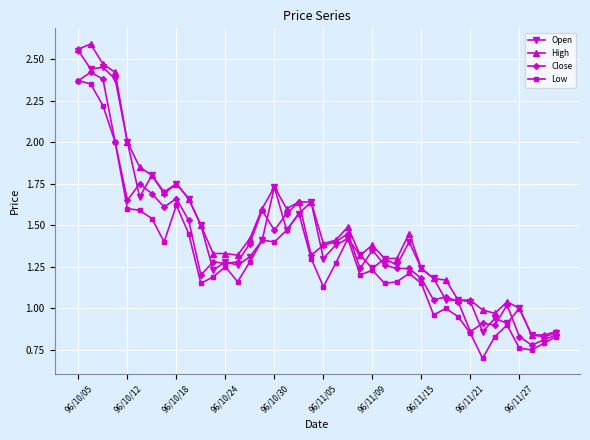

How many data points does each series have?

40